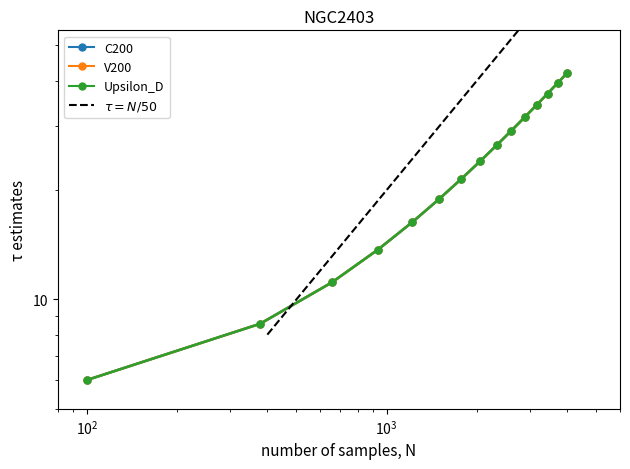

What is the minimum value shown in the chart?

6.0